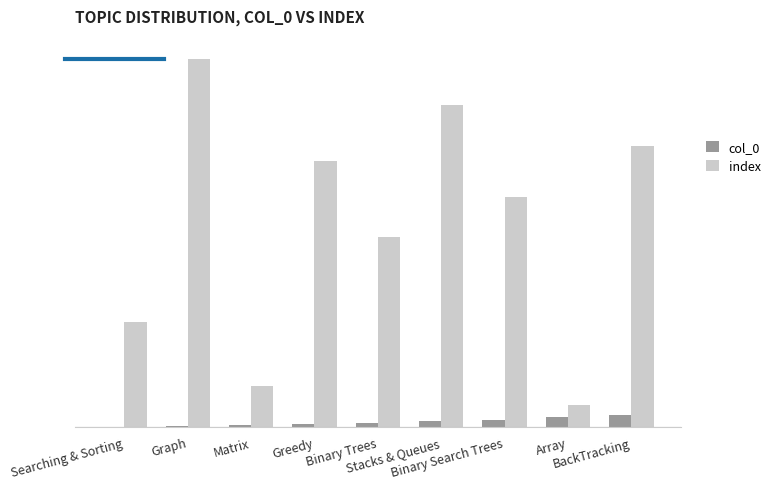

What is the value of the col_0 bar at the 7th from the left?

6